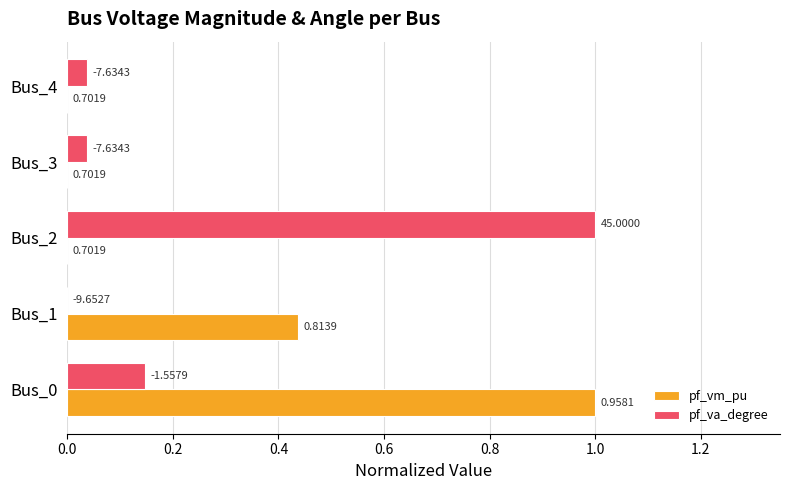

What are all the series names shown in the legend?

pf_vm_pu, pf_va_degree